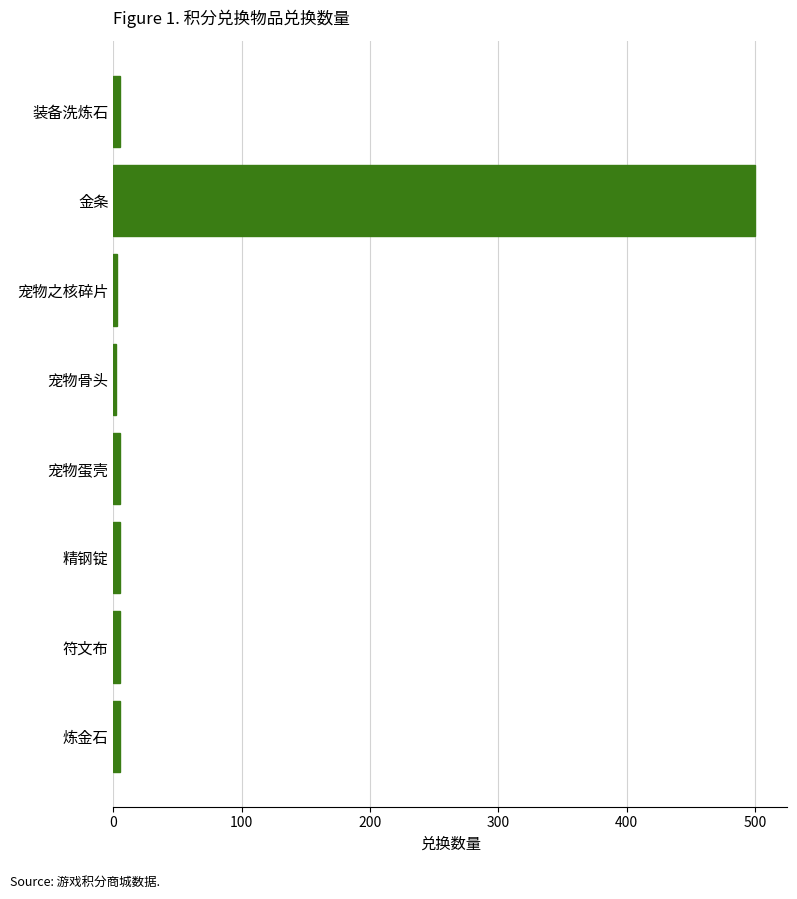

Is it true that the value at 金条 is 500?

True